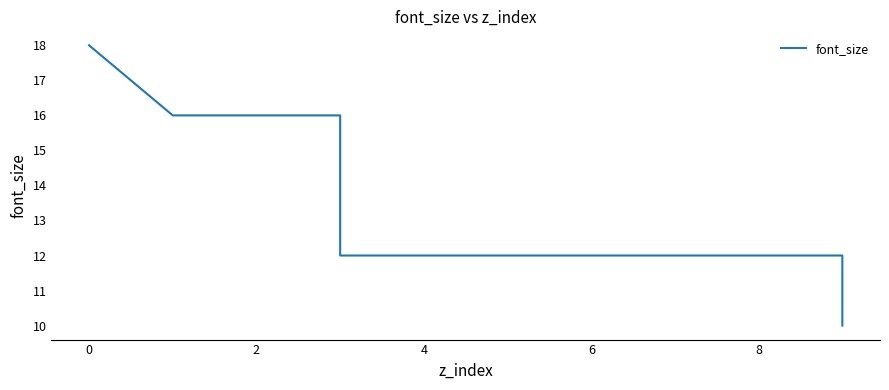

True or false: the data has more than 1 interior local peaks.

False